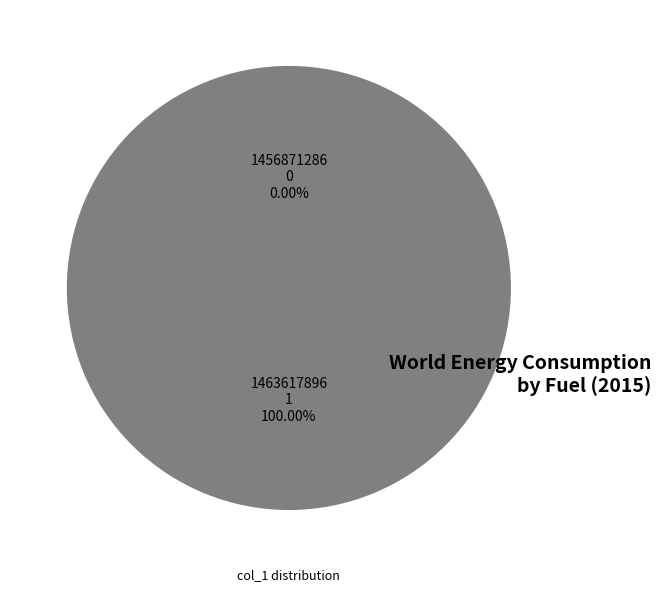

The 1463617896 slice represents 100% of the pie. True or false?

True